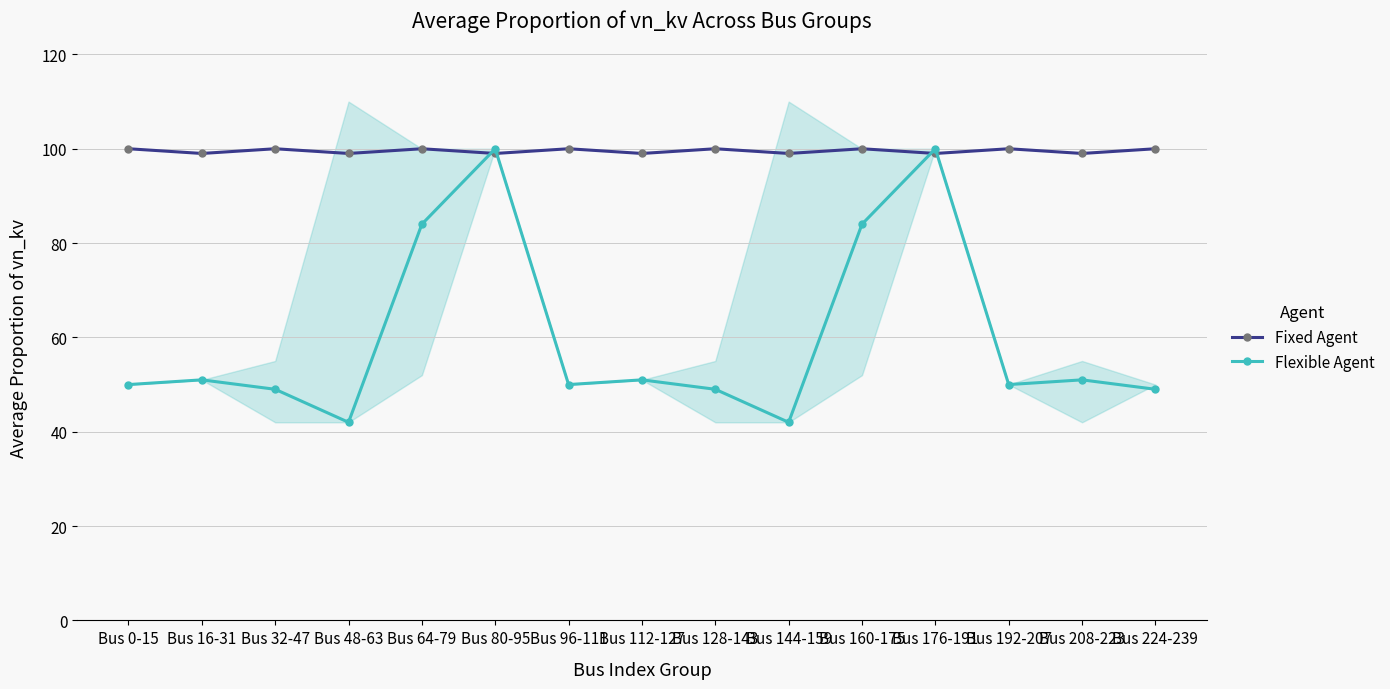

Is it true that Flexible Agent equals 100 at Bus 80-95?

True